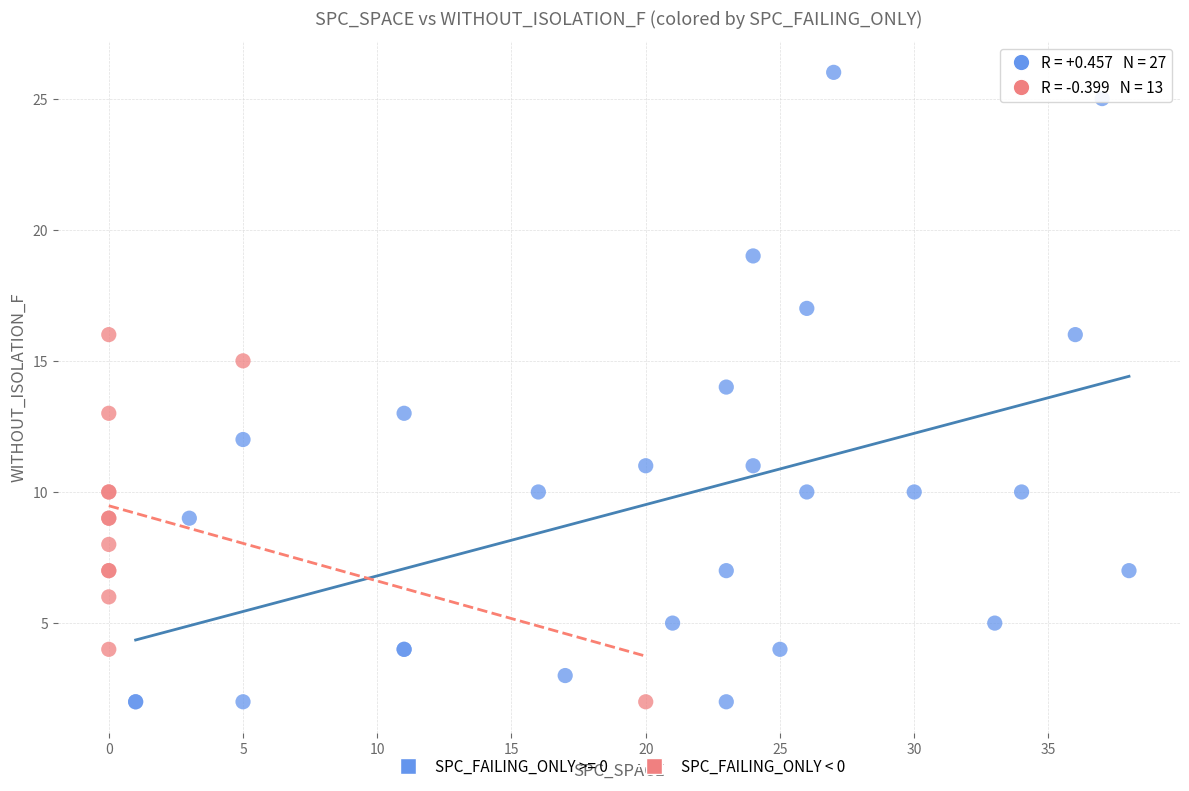

Which series has the widest spread of Y values?

SPC_FAILING_ONLY >= 0